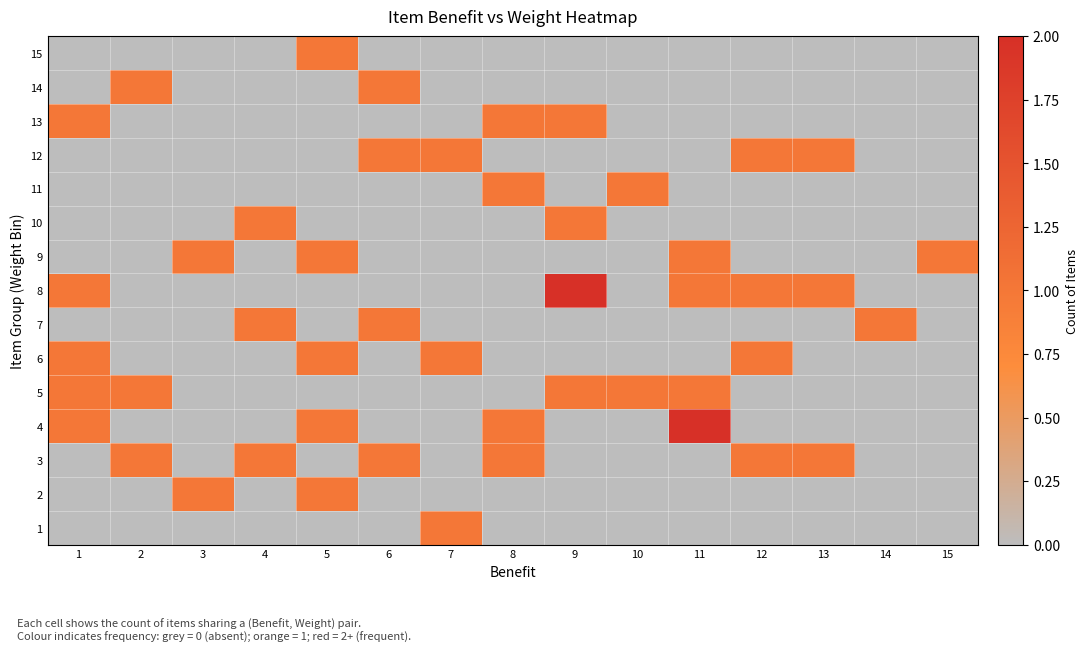

Reading right to left, list all the values displayed in this chart.

1: 15=0	14=0	13=0	12=0	11=0	10=0	9=0	8=0	7=1	6=0	5=0	4=0	3=0	2=0	1=0
2: 15=0	14=0	13=0	12=0	11=0	10=0	9=0	8=0	7=0	6=0	5=1	4=0	3=1	2=0	1=0
3: 15=0	14=0	13=1	12=1	11=0	10=0	9=0	8=1	7=0	6=1	5=0	4=1	3=0	2=1	1=0
4: 15=0	14=0	13=0	12=0	11=2	10=0	9=0	8=1	7=0	6=0	5=1	4=0	3=0	2=0	1=1
5: 15=0	14=0	13=0	12=0	11=1	10=1	9=1	8=0	7=0	6=0	5=0	4=0	3=0	2=1	1=1
6: 15=0	14=0	13=0	12=1	11=0	10=0	9=0	8=0	7=1	6=0	5=1	4=0	3=0	2=0	1=1
7: 15=0	14=1	13=0	12=0	11=0	10=0	9=0	8=0	7=0	6=1	5=0	4=1	3=0	2=0	1=0
8: 15=0	14=0	13=1	12=1	11=1	10=0	9=2	8=0	7=0	6=0	5=0	4=0	3=0	2=0	1=1
9: 15=1	14=0	13=0	12=0	11=1	10=0	9=0	8=0	7=0	6=0	5=1	4=0	3=1	2=0	1=0
10: 15=0	14=0	13=0	12=0	11=0	10=0	9=1	8=0	7=0	6=0	5=0	4=1	3=0	2=0	1=0
11: 15=0	14=0	13=0	12=0	11=0	10=1	9=0	8=1	7=0	6=0	5=0	4=0	3=0	2=0	1=0
12: 15=0	14=0	13=1	12=1	11=0	10=0	9=0	8=0	7=1	6=1	5=0	4=0	3=0	2=0	1=0
13: 15=0	14=0	13=0	12=0	11=0	10=0	9=1	8=1	7=0	6=0	5=0	4=0	3=0	2=0	1=1
14: 15=0	14=0	13=0	12=0	11=0	10=0	9=0	8=0	7=0	6=1	5=0	4=0	3=0	2=1	1=0
15: 15=0	14=0	13=0	12=0	11=0	10=0	9=0	8=0	7=0	6=0	5=1	4=0	3=0	2=0	1=0